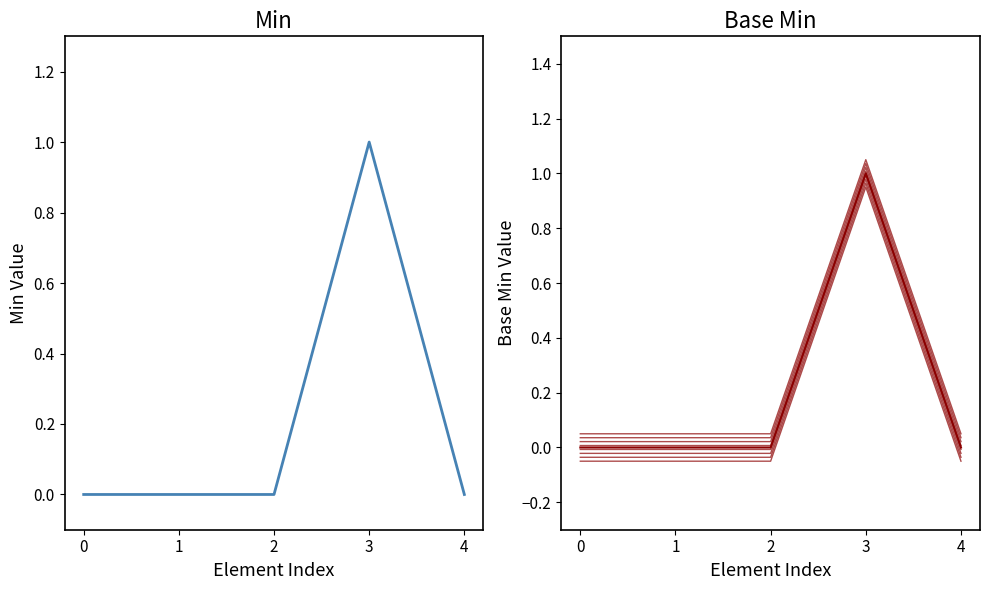

True or false: Min and Base Min intersect in this chart.

False